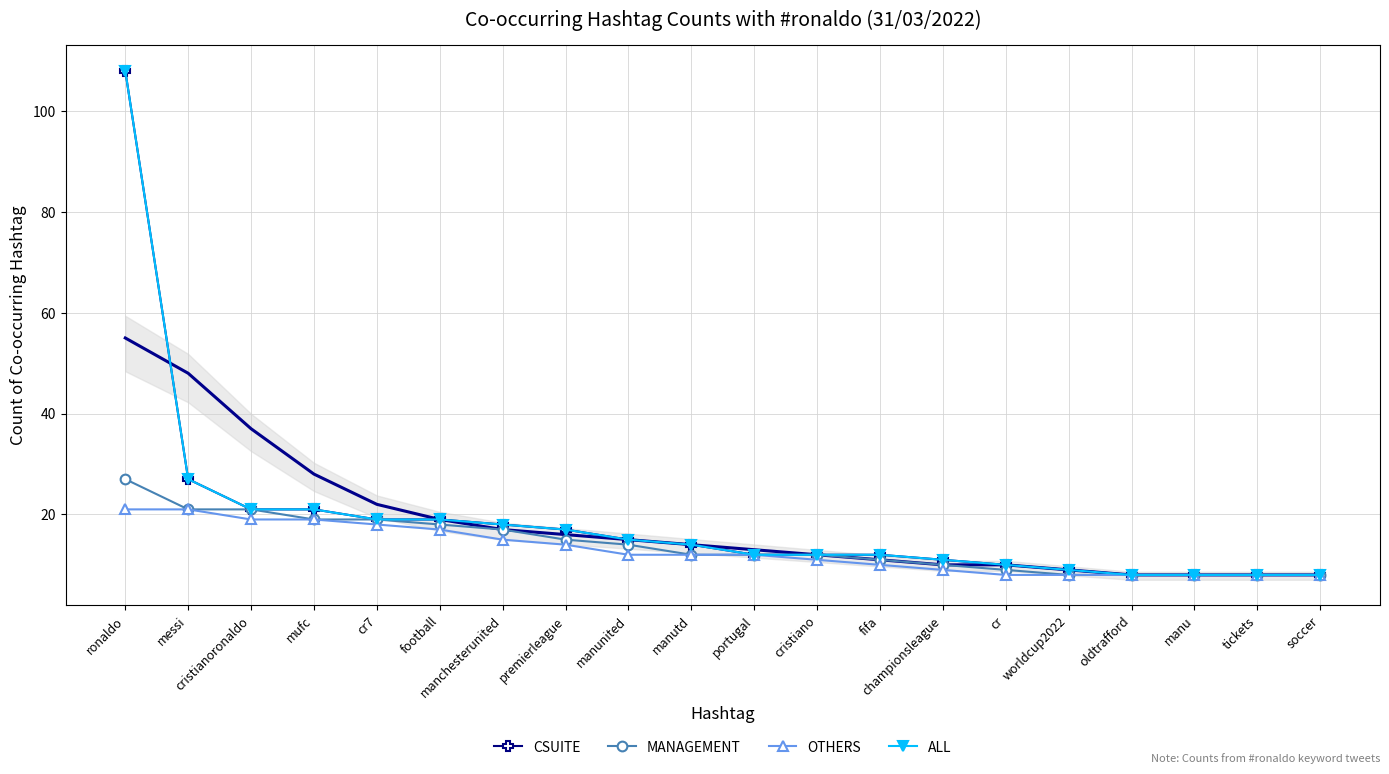

Is the value of MANAGEMENT at oldtrafford greater than the value of OTHERS at messi?

No